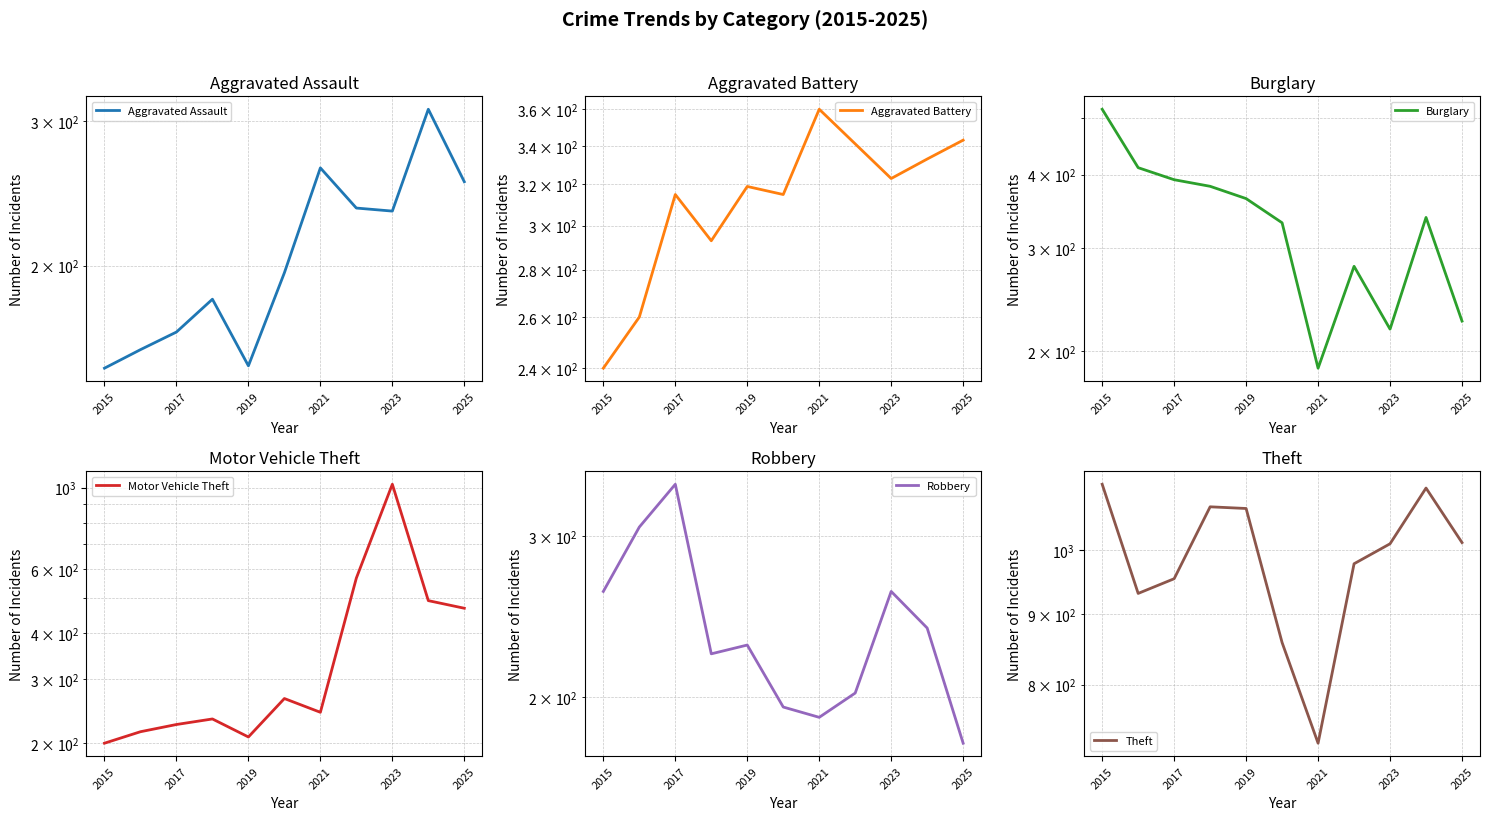

How many data points in Burglary are less than 338?

5